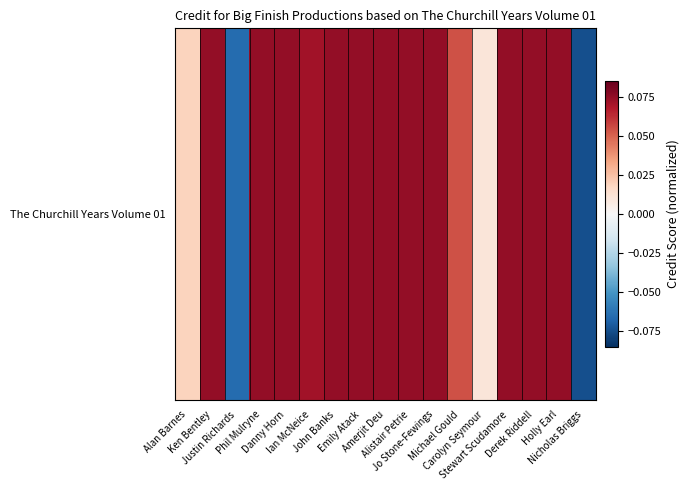

What is the difference between the maximum and minimum values?

0.1